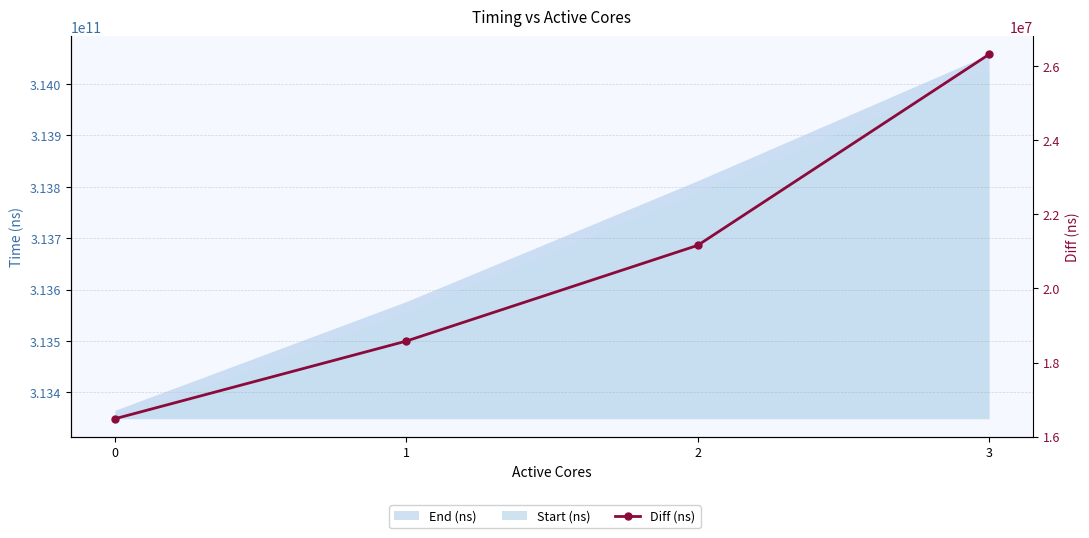

What is the change in value from 0 to 3?

+9828942